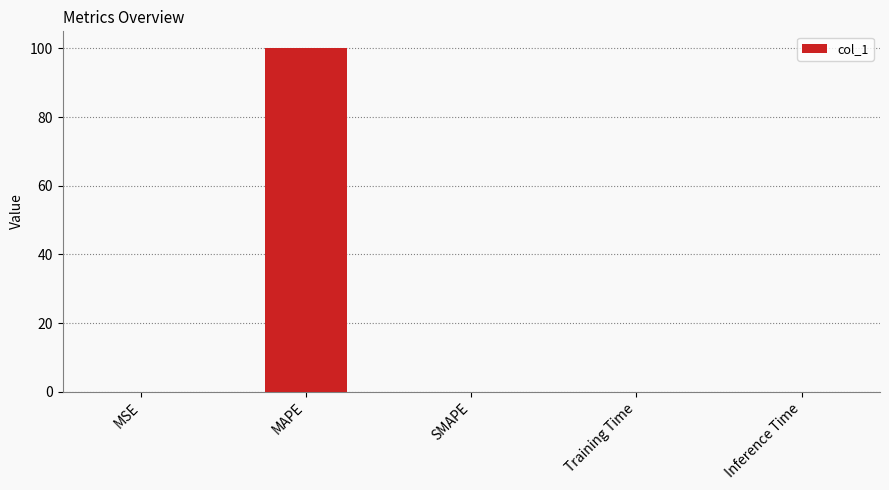

What is the sum of all values?

100.0